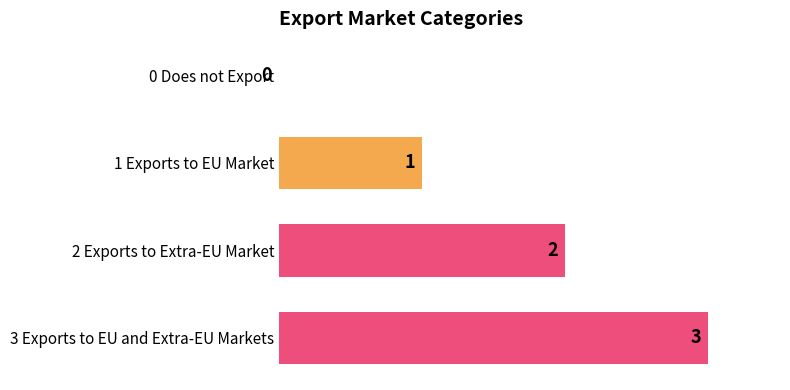

The chart shows a value of 2 at 3 Exports to EU and Extra-EU Markets. True or false?

False